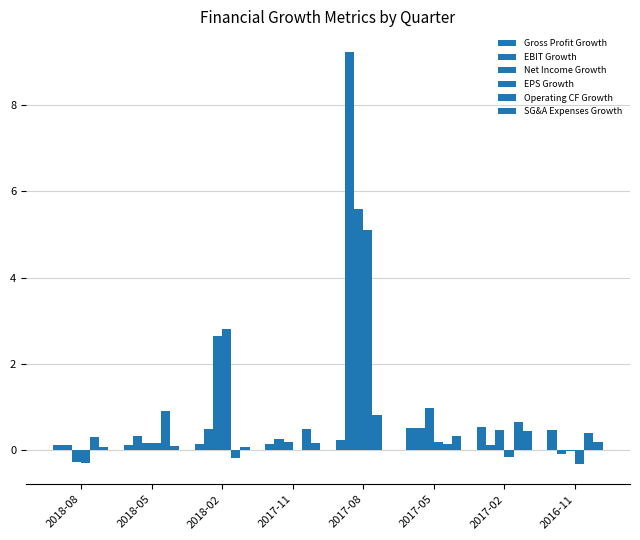

True or false: Gross Profit Growth has a value of 0.2 at 2017-02.

False